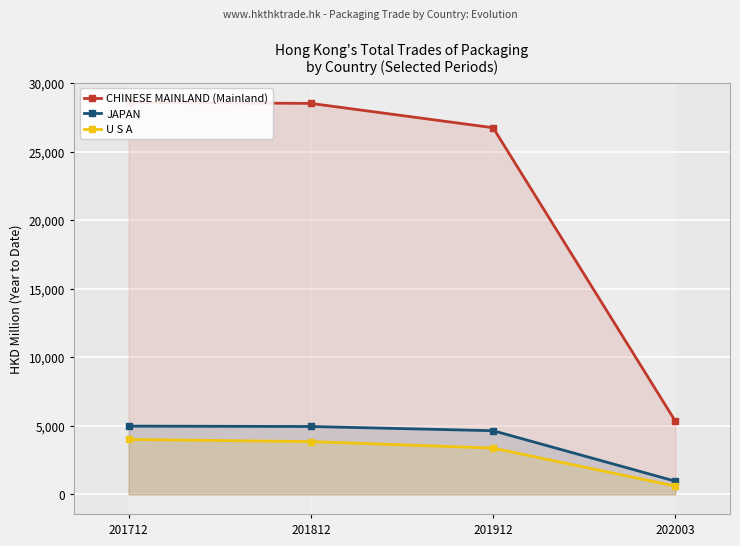

Which category has the lowest value in the JAPAN series?

202003